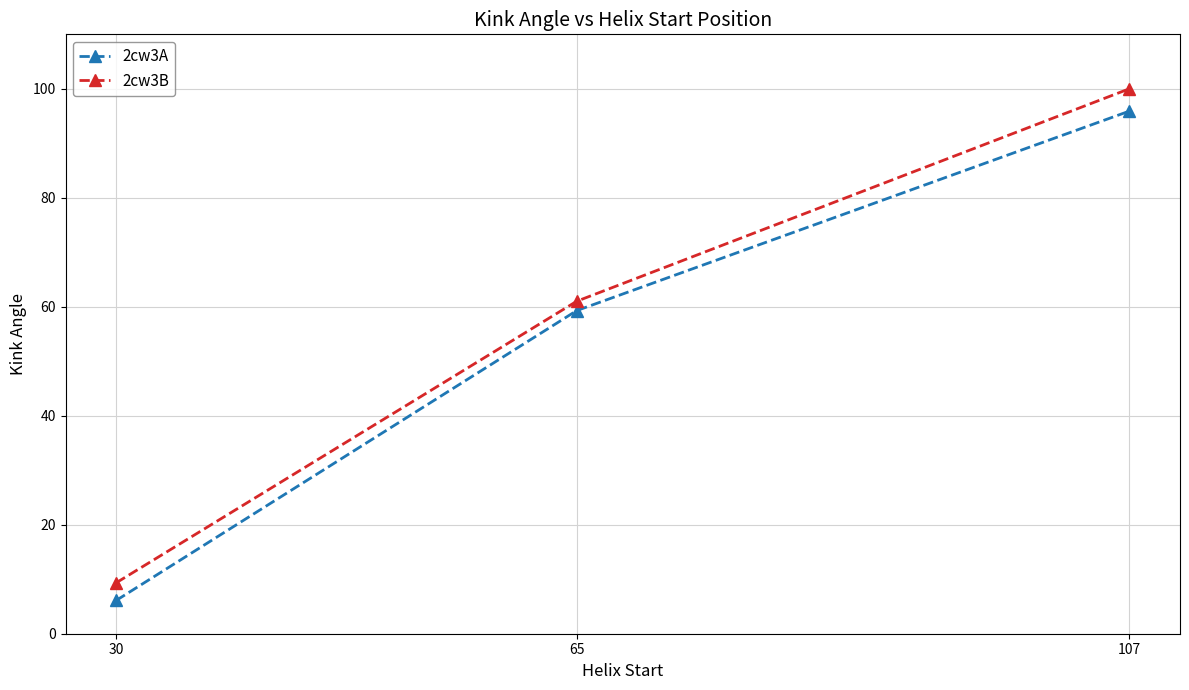

Reading right to left, list all the values displayed in this chart.

2cw3A: 107=95.9	65=59.3	30=6.1
2cw3B: 107=100.0	65=61.0	30=9.3